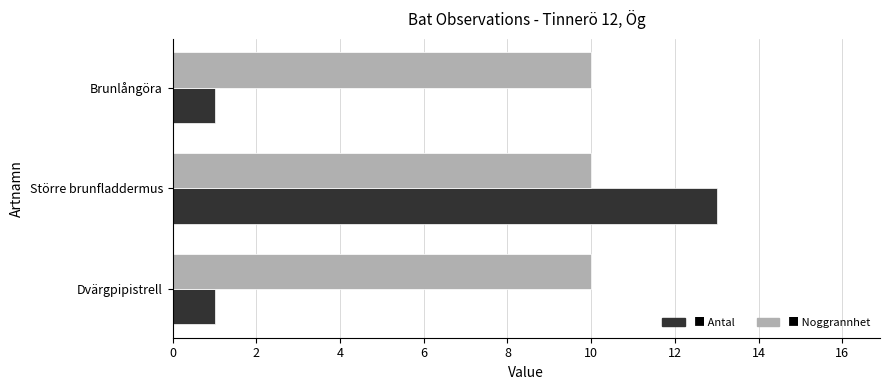

What is the greatest value displayed?

13